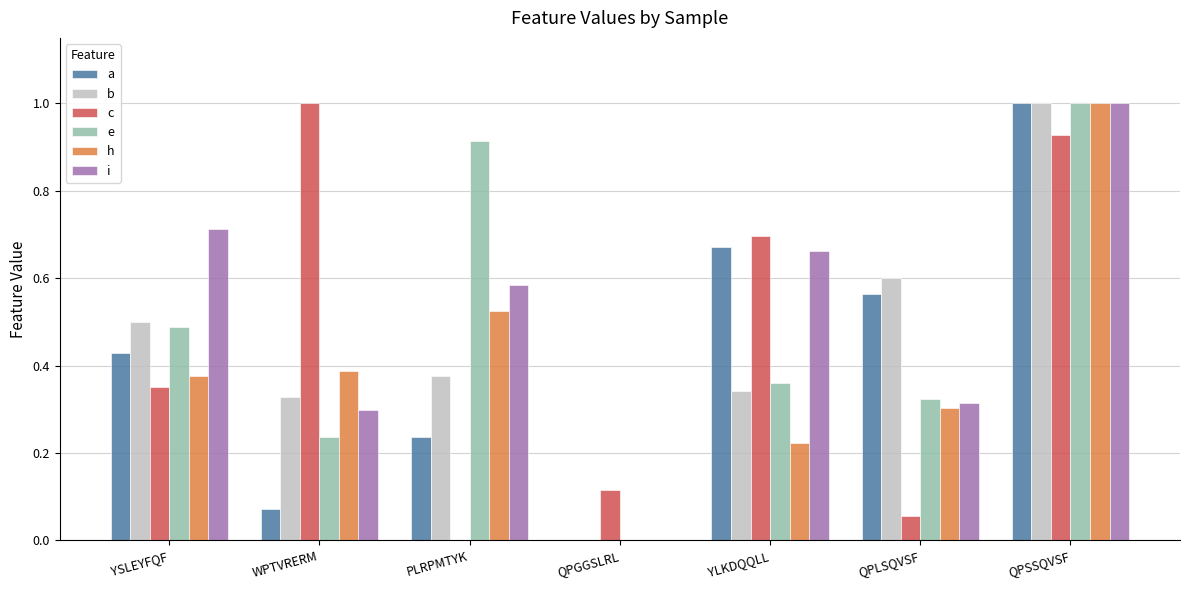

Which series changed the most between YLKDQQLL and QPLSQVSF?

c